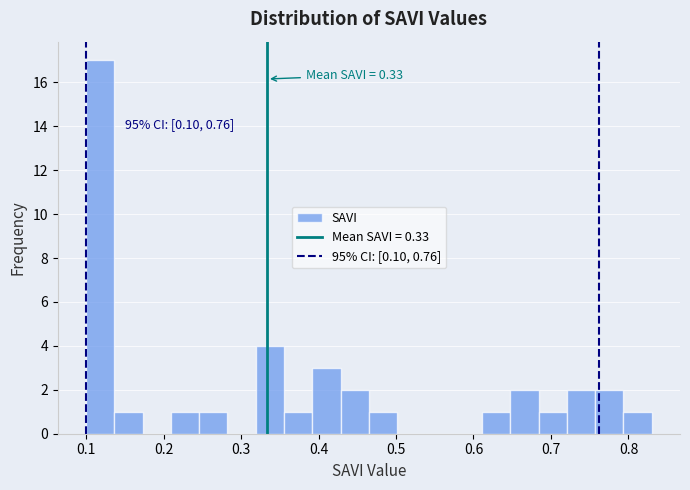

Read against the x-axis, roughly where is the centre of the tallest bar?

0.12